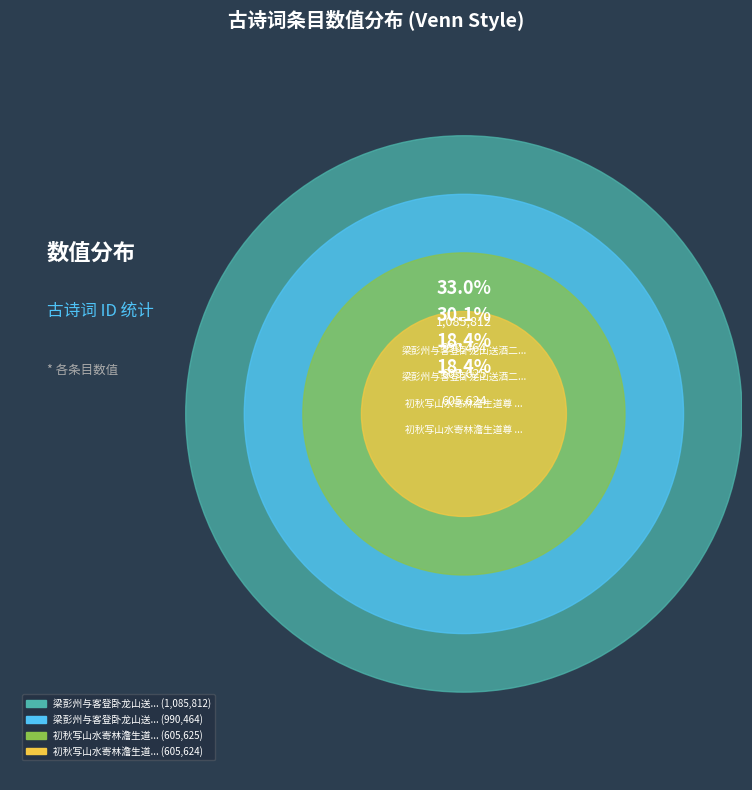

How many slices are in this pie chart?

4